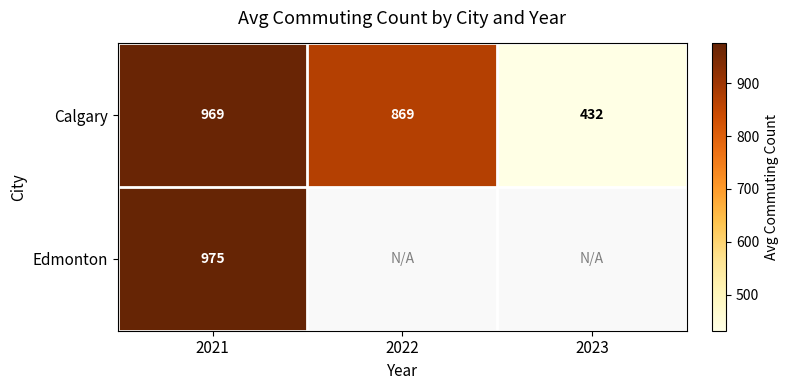

List the labels in order of Calgary value, largest first.

2021, 2022, 2023